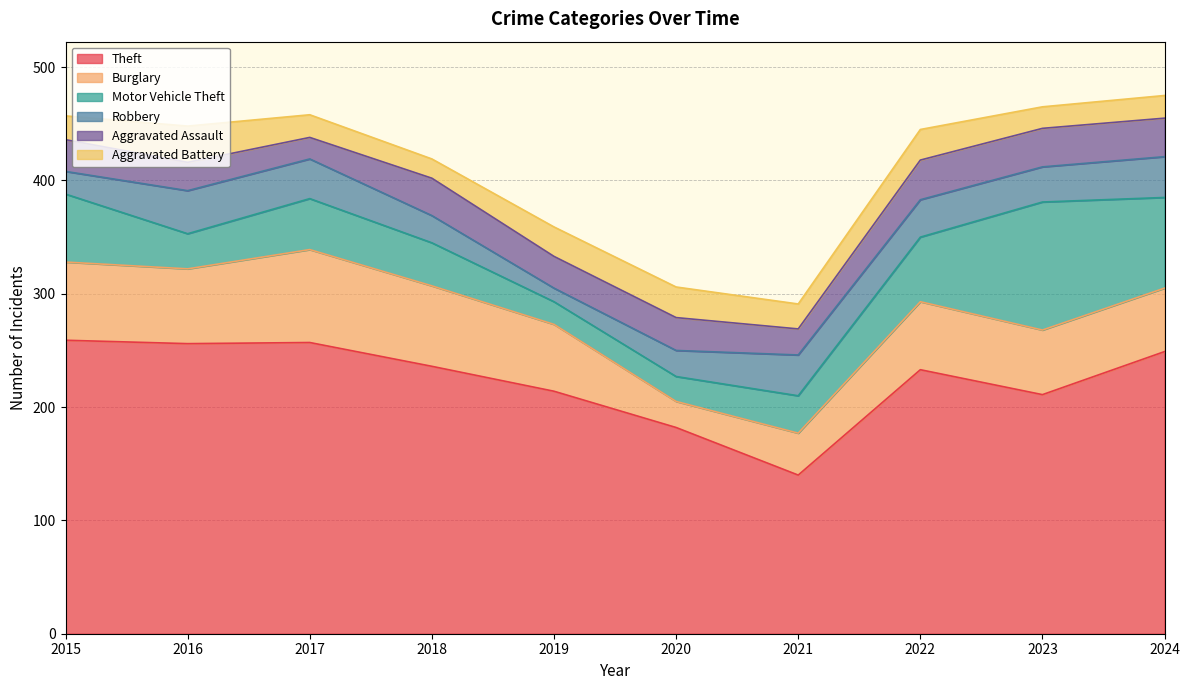

Between which two adjacent categories do Robbery and Aggravated Assault first intersect?

2015 and 2016